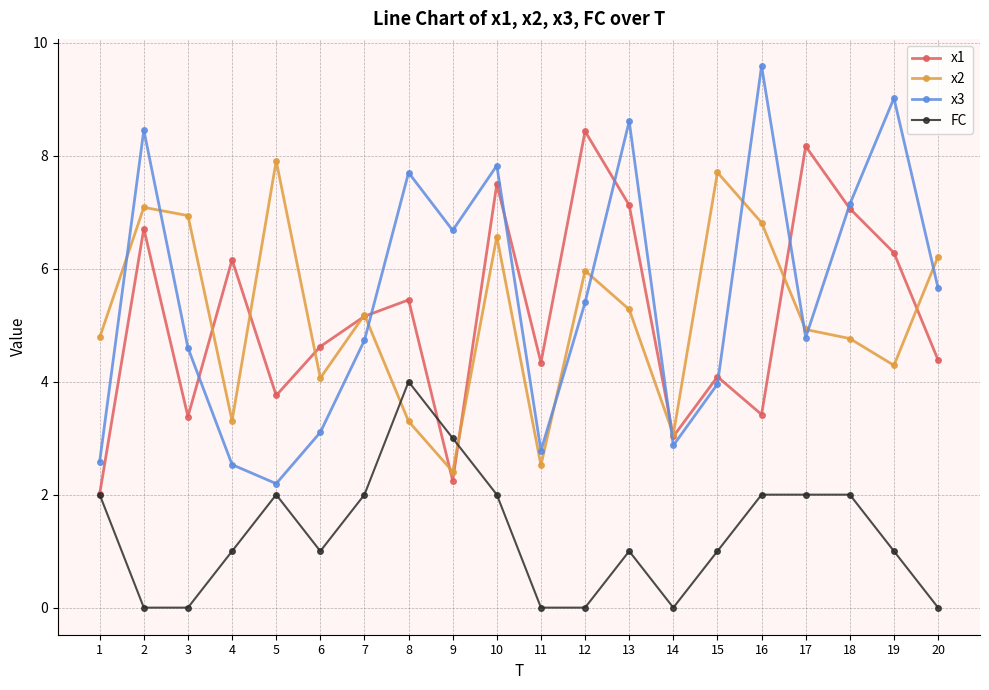

Is it true that FC equals 0.4 at 15?

False